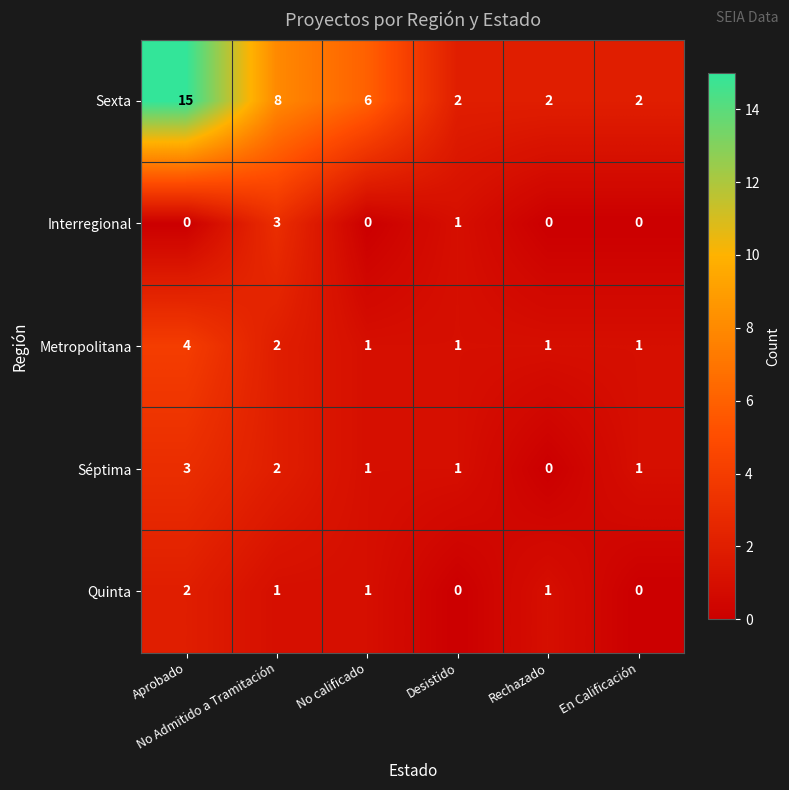

Which series has the largest total across all categories?

Sexta